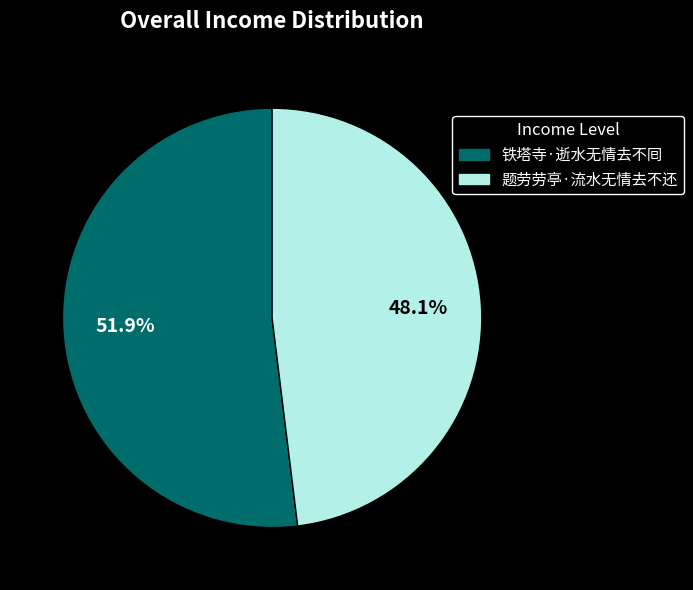

Rank the categories by value from lowest to highest.

题劳劳亭·流水无情去不还, 铁塔寺·逝水无情去不囘